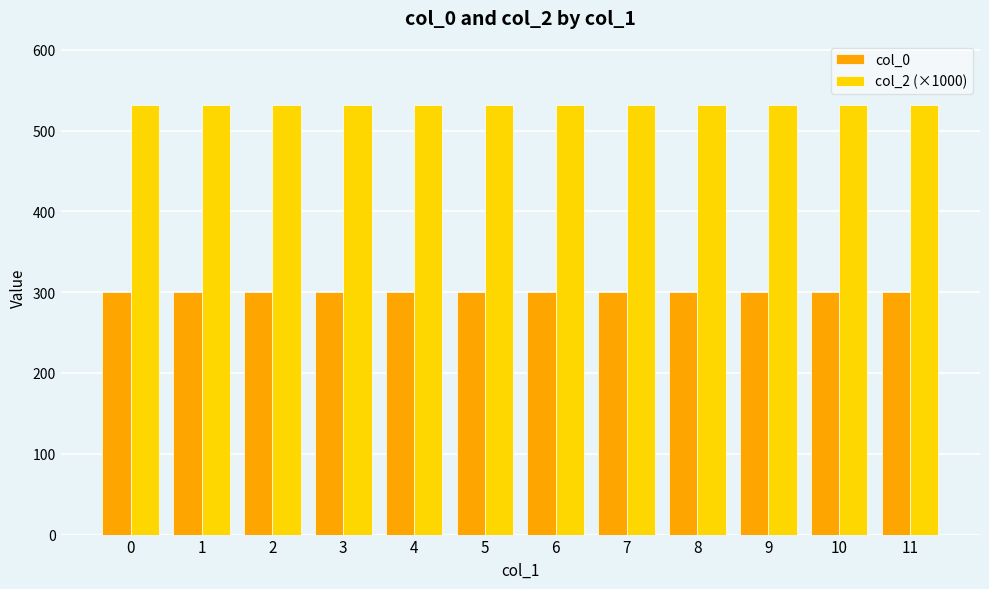

What is the lowest value of the col_0 series?

300.0